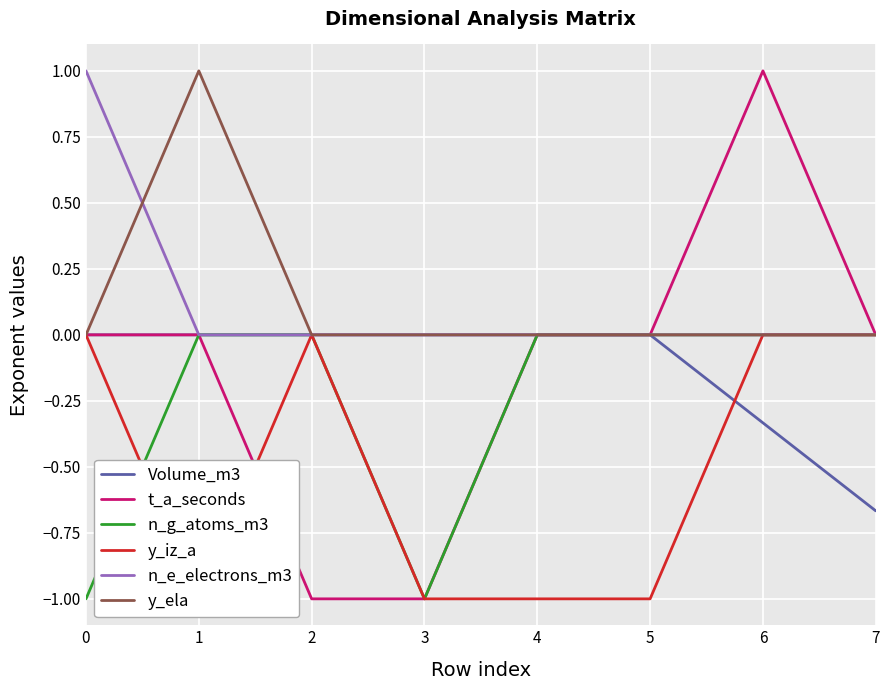

How many intersections are there between n_e_electrons_m3 and y_ela?

1